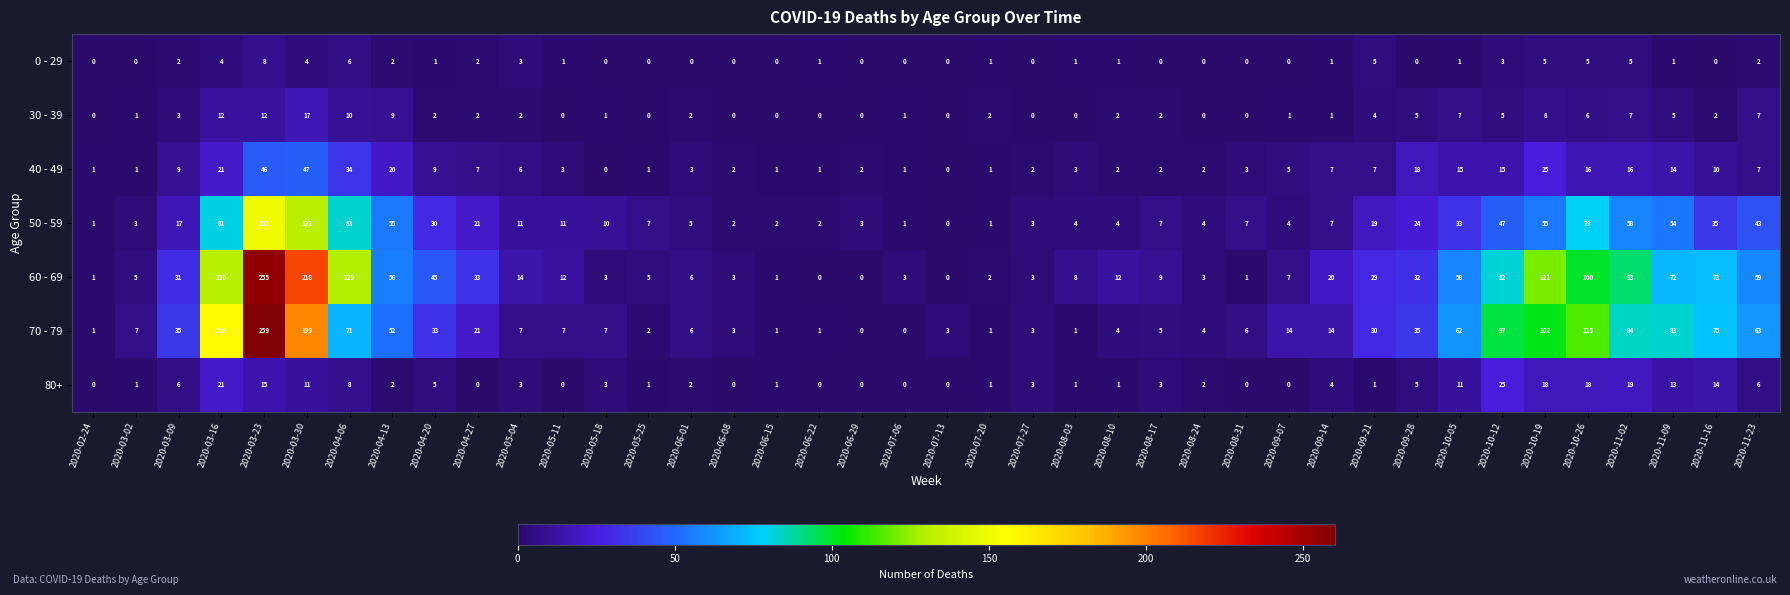

At which category does the chart reach its peak across all series?

2020-03-23